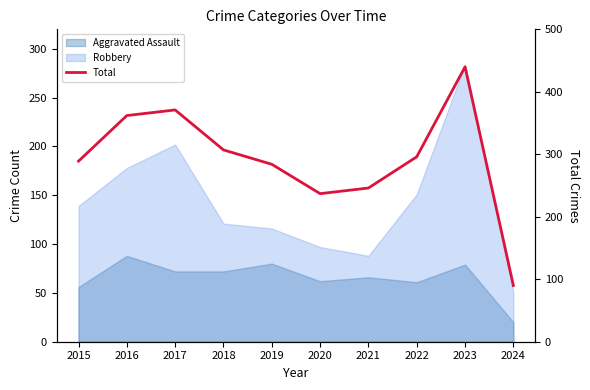

What is the greatest value displayed?

440